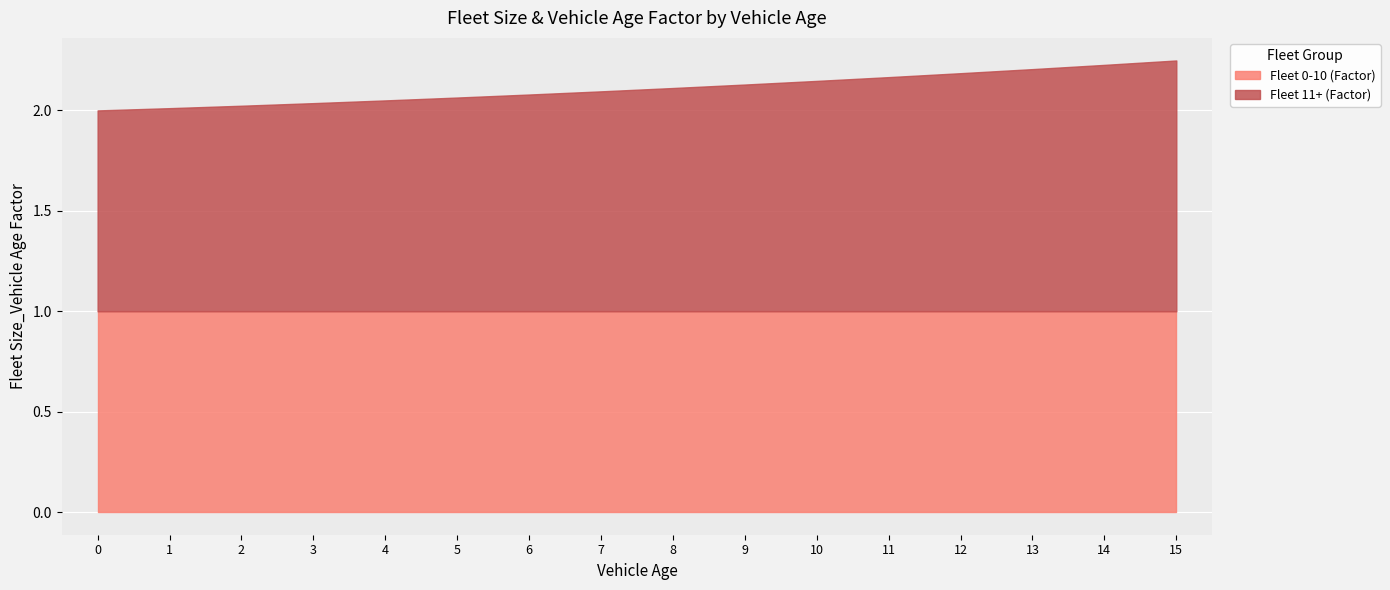

True or false: Fleet 11+ (Factor) and Fleet 0-10 (Factor) intersect in this chart.

False